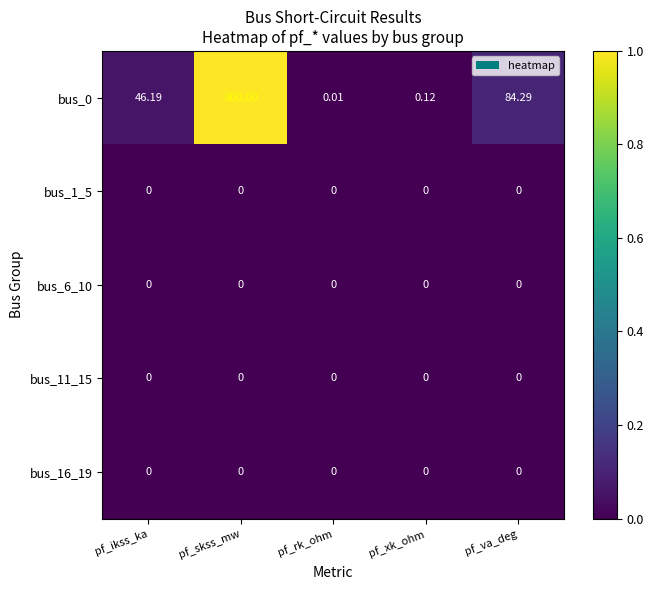

At which label is bus_0 closest to 400?

pf_va_deg